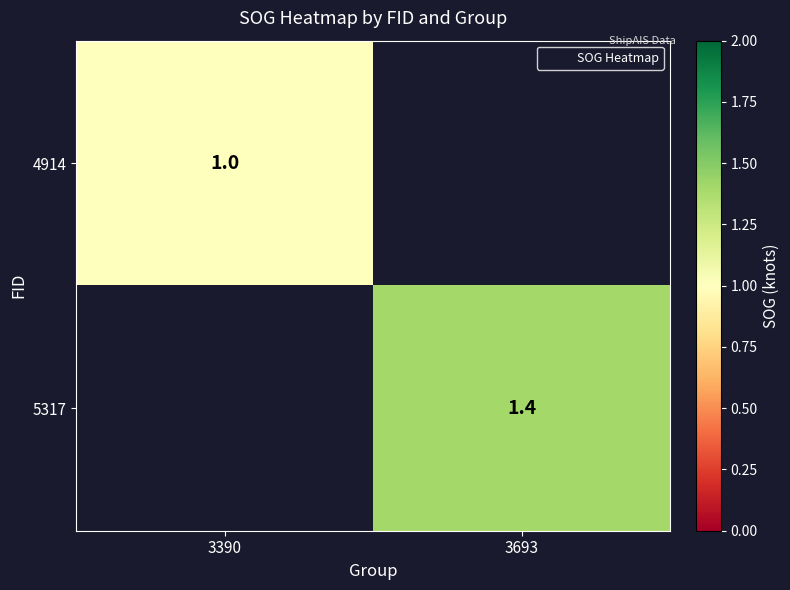

How many categories are shown in the chart?

2